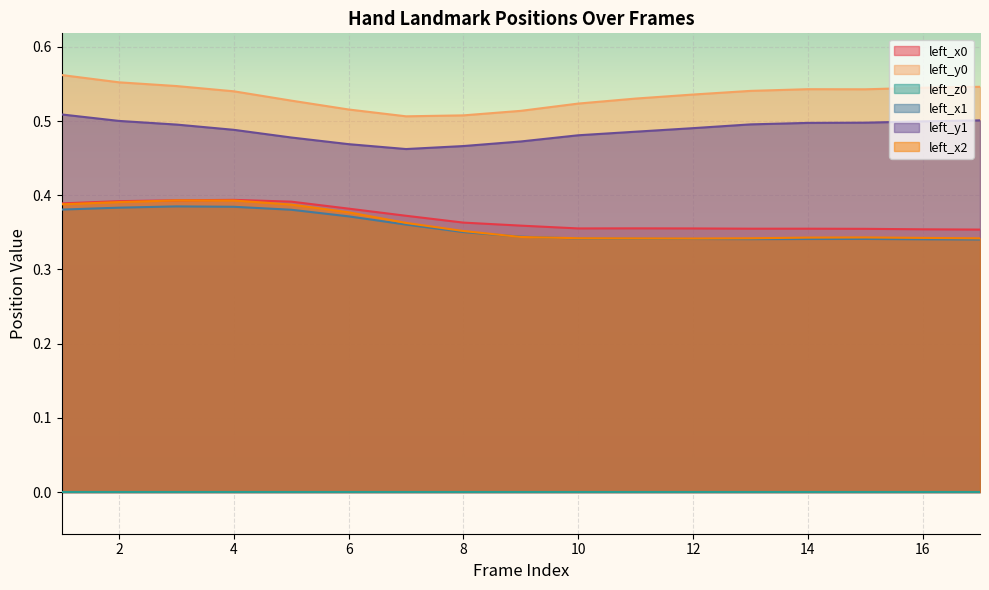

True or false: left_y0 and left_x2 cross at least once.

False